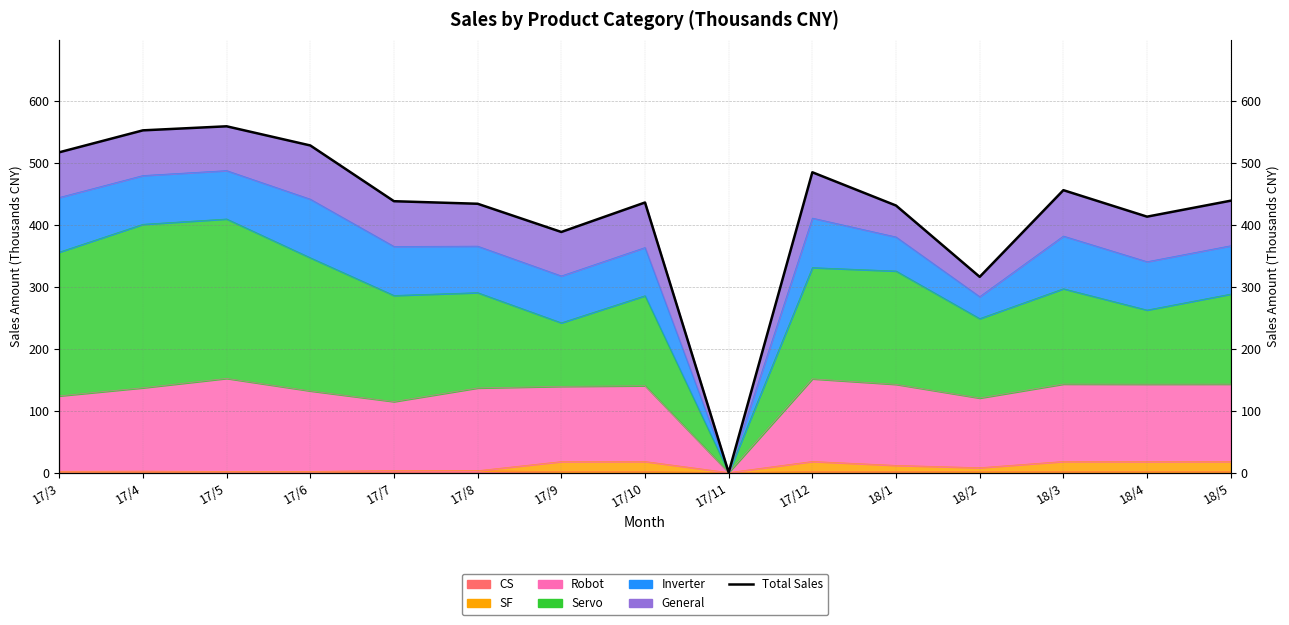

What position from the left is 17/7?

5